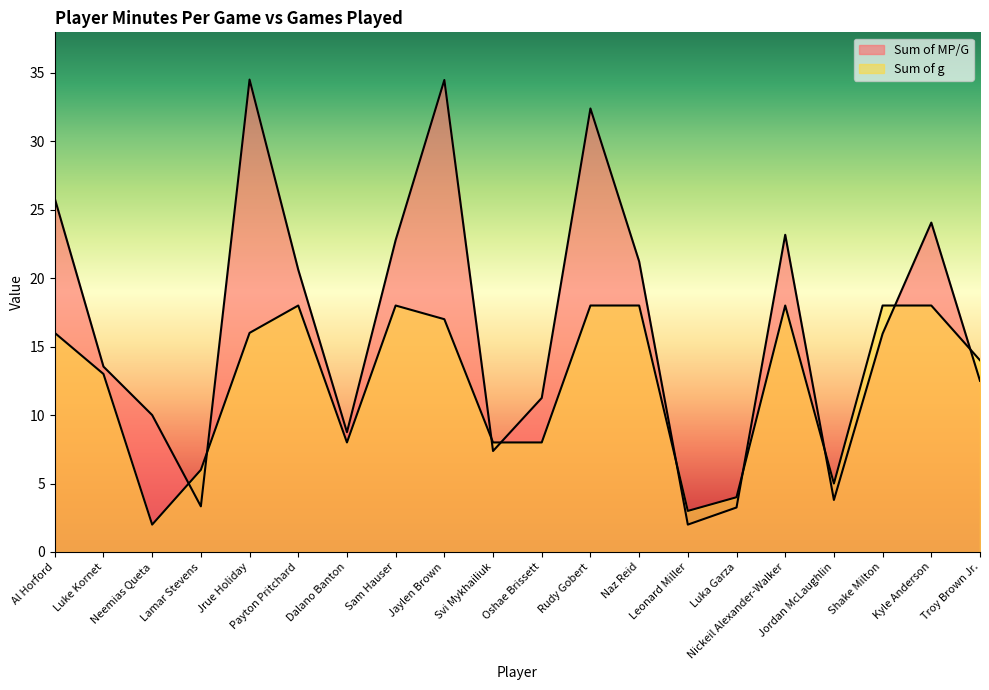

Which label corresponds to the smallest value in the chart?

Leonard Miller